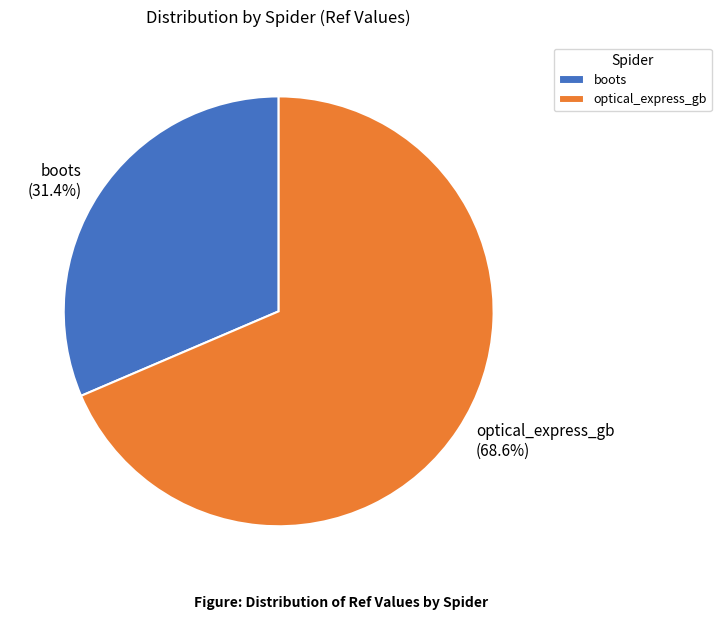

How much of the chart is everything except boots?

68.6%